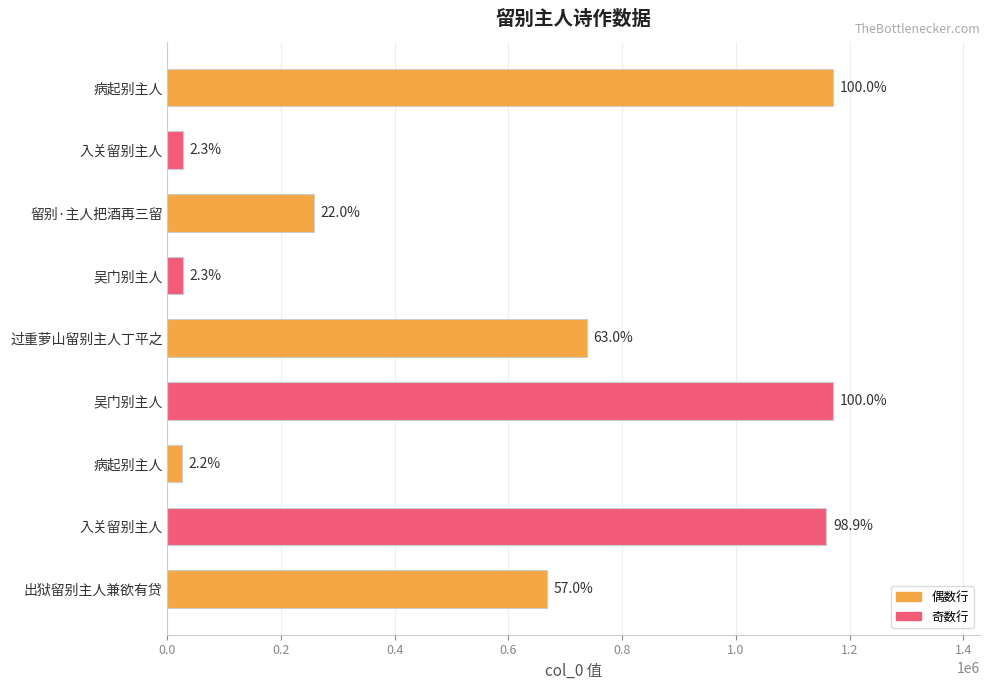

Are the bars horizontal?

Yes